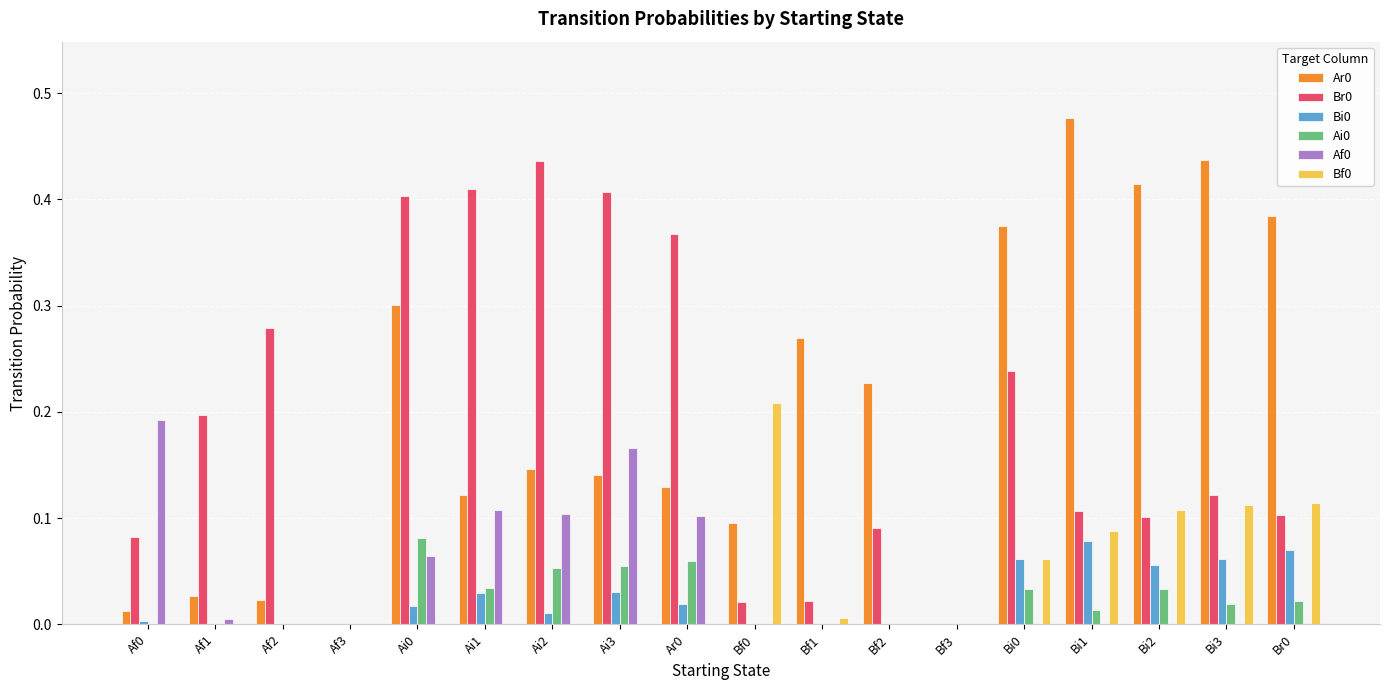

Is the value of Br0 at Bi2 greater than the value of Af0 at Af2?

Yes